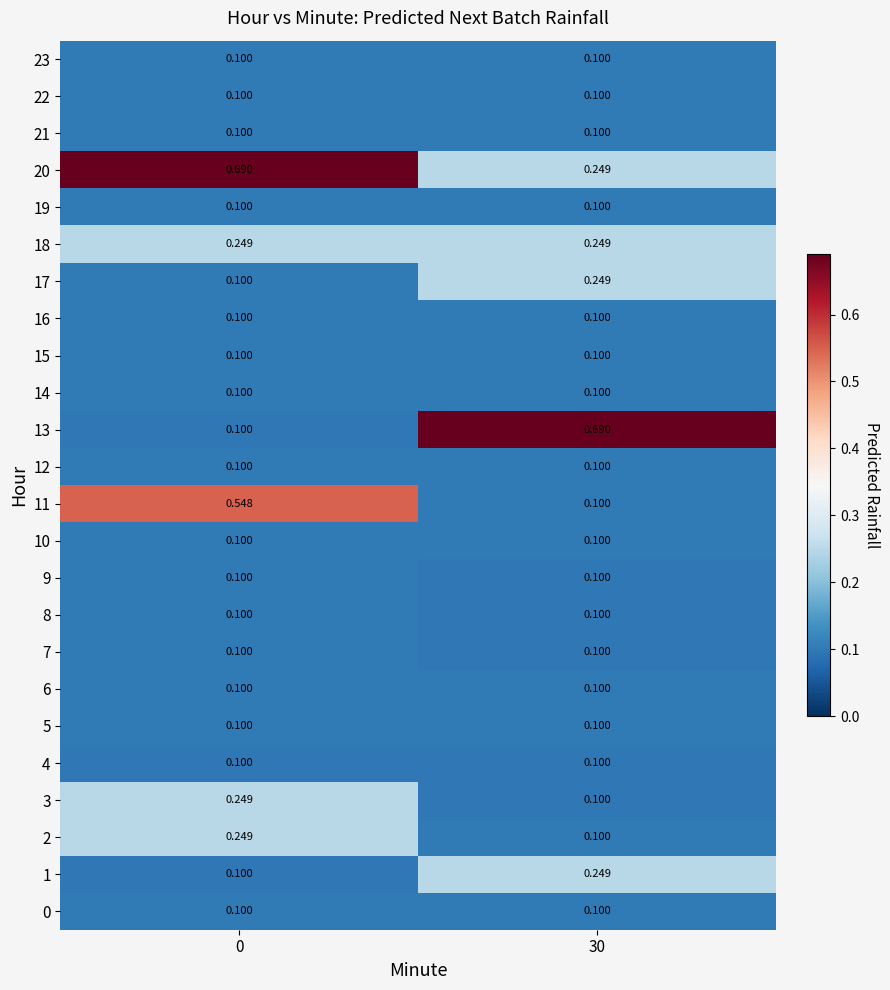

Count the number of categories in the chart.

2